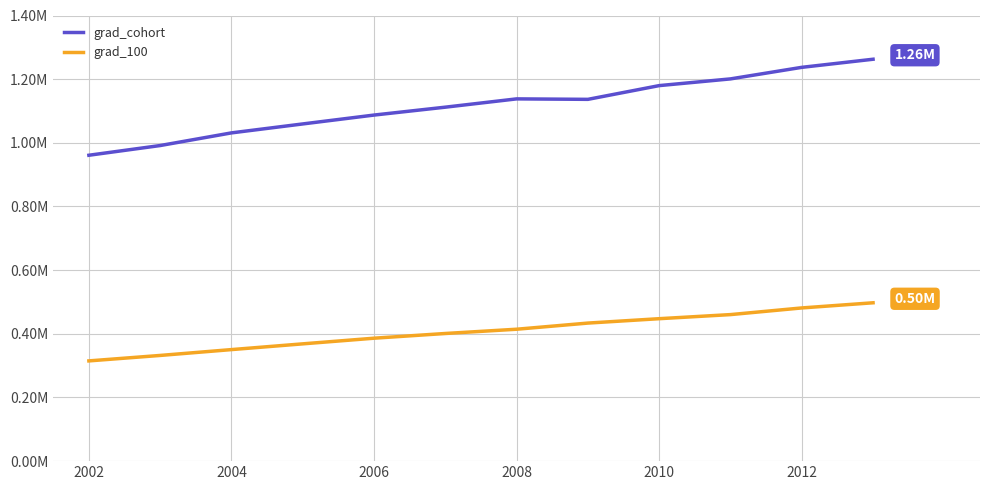

Does the chart have visible grid lines?

Yes